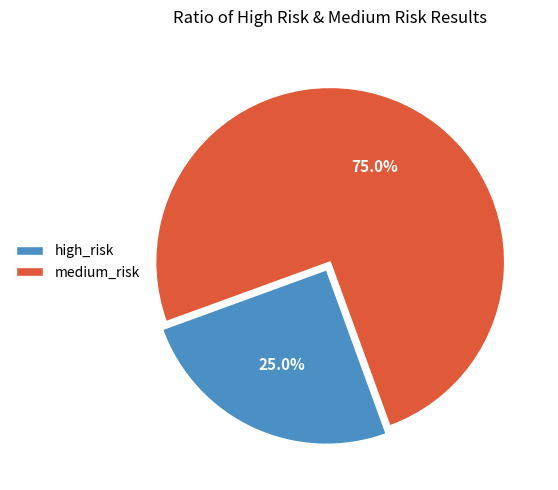

Which category accounts for the majority?

medium_risk